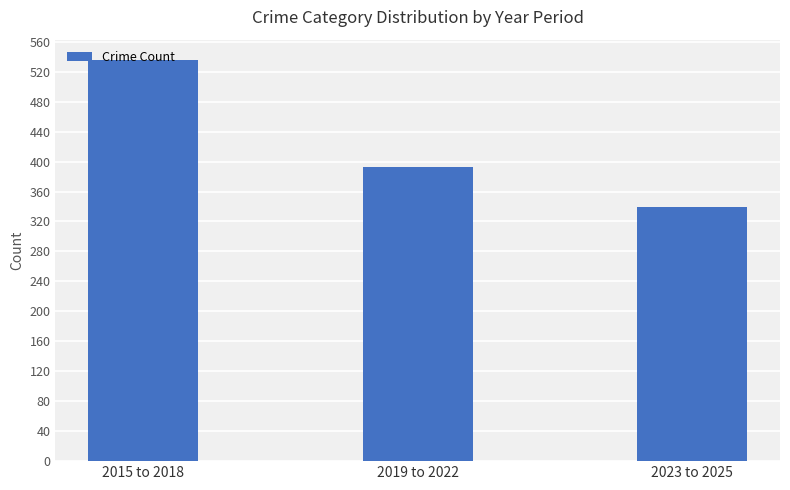

Count the number of categories in the chart.

3